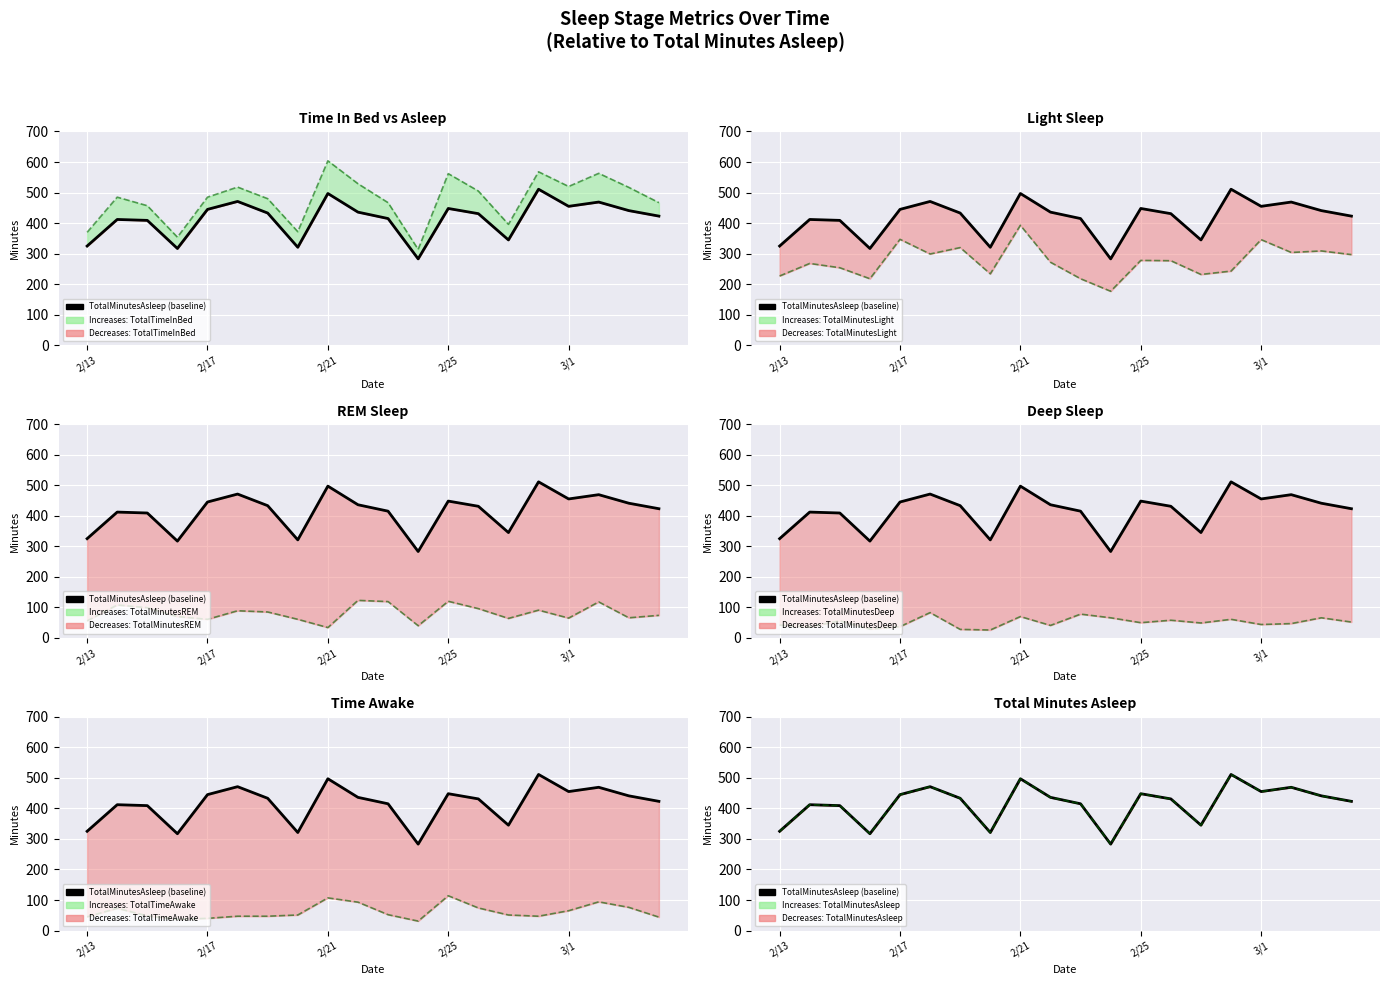

Which has a higher value, 12 or 7?

12